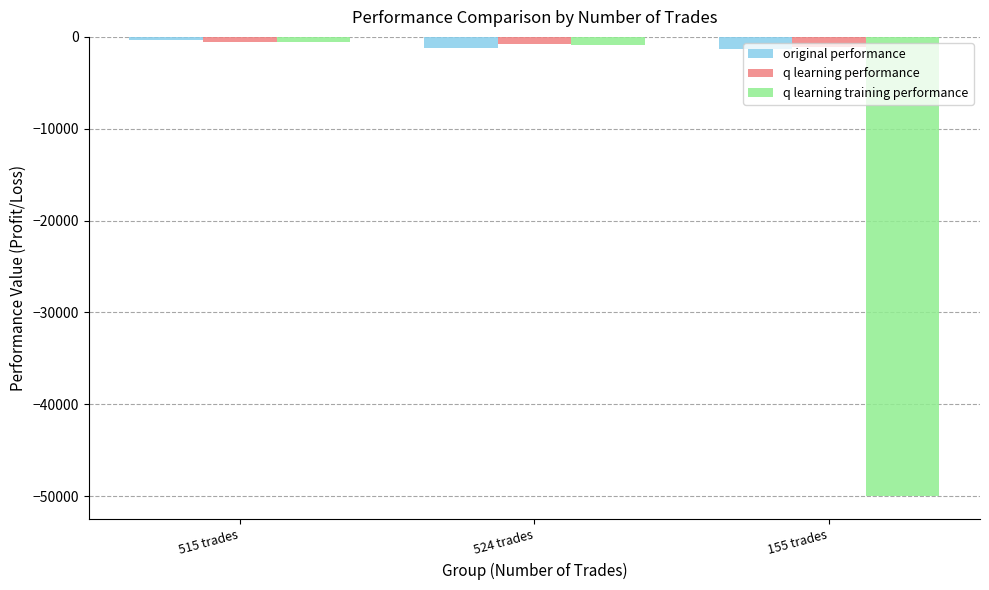

What are all the series names shown in the legend?

original performance, q learning performance, q learning training performance